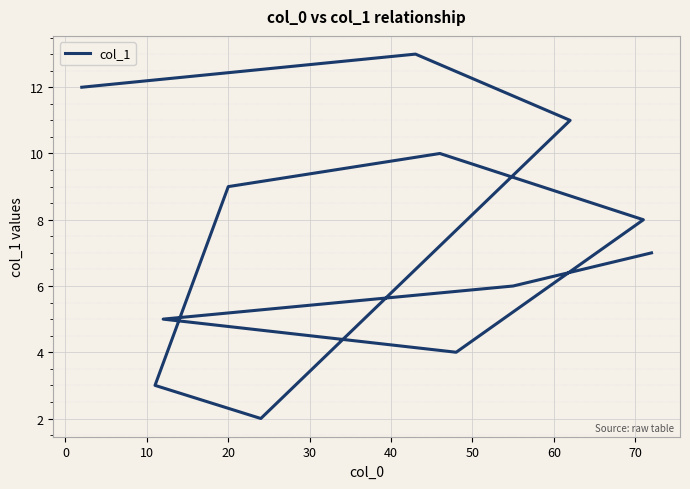

What is the difference between the maximum and second lowest values?

10